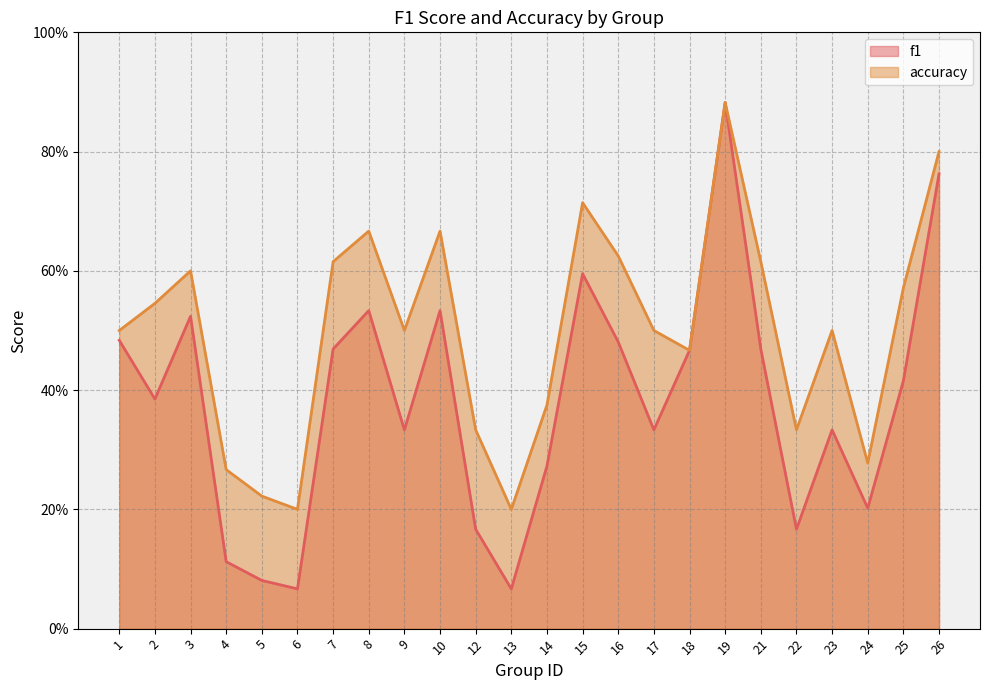

What is the value of the f1 point at the 1st from the left?

0.5